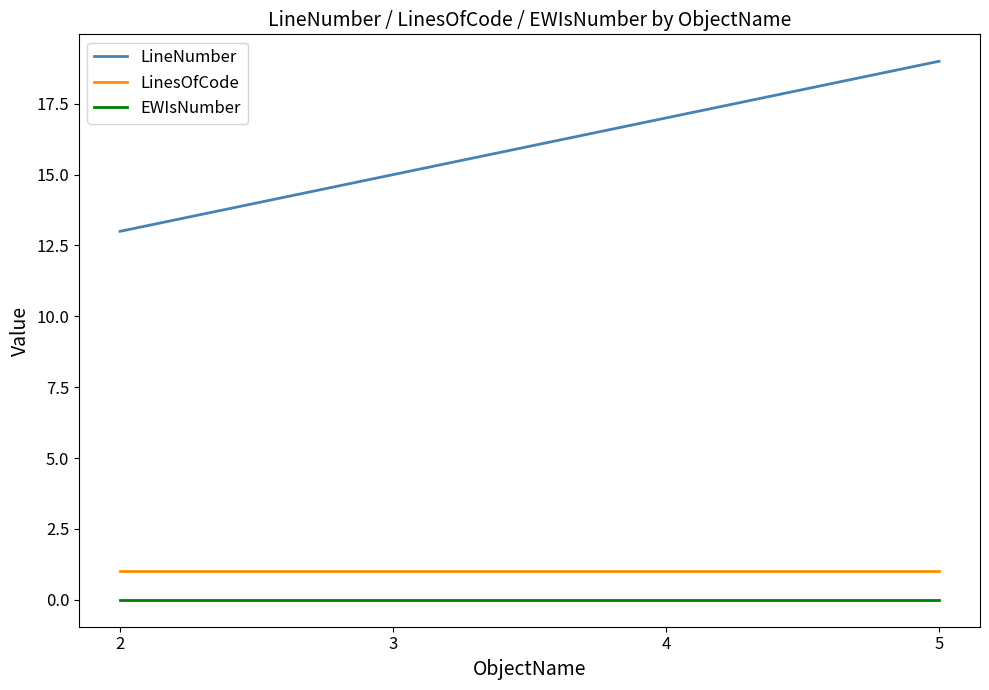

Which series has the largest range (max minus min)?

LineNumber